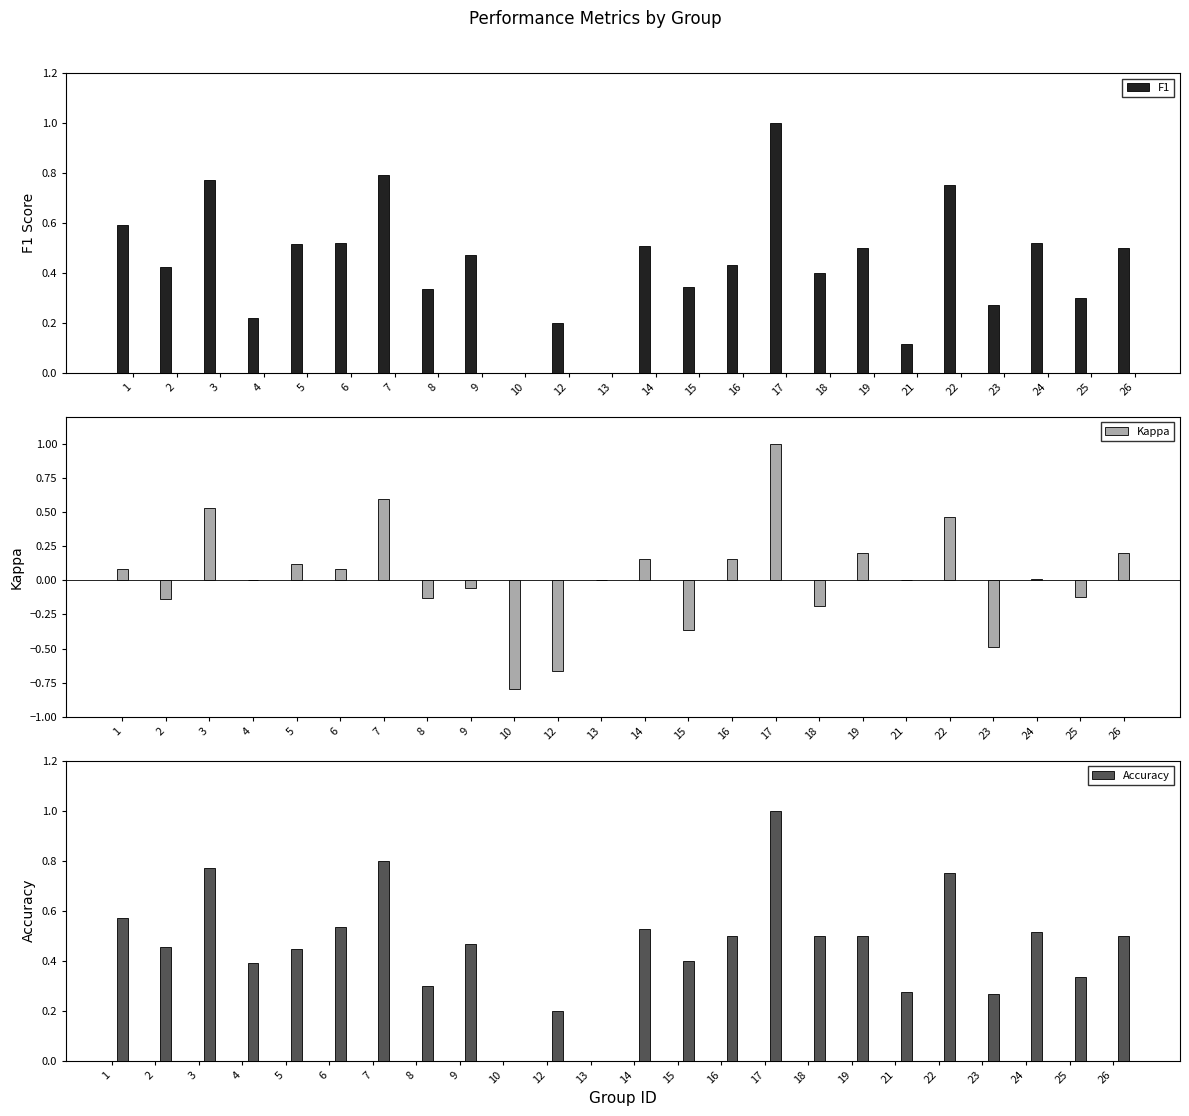

Reading right to left, what are all the values shown in this chart?

F1: 0.5	0.3	0.5	0.3	0.8	0.1	0.5	0.4	1.0	0.4	0.3	0.5	0.0	0.2	0.0	0.5	0.3	0.8	0.5	0.5	0.2	0.8	0.4	0.6
Kappa: 0.2	-0.1	0.0	-0.5	0.5	0.0	0.2	-0.2	1.0	0.2	-0.4	0.2	0.0	-0.7	-0.8	-0.1	-0.1	0.6	0.1	0.1	0.0	0.5	-0.1	0.1
Accuracy: 0.5	0.3	0.5	0.3	0.8	0.3	0.5	0.5	1.0	0.5	0.4	0.5	0.0	0.2	0.0	0.5	0.3	0.8	0.5	0.4	0.4	0.8	0.5	0.6